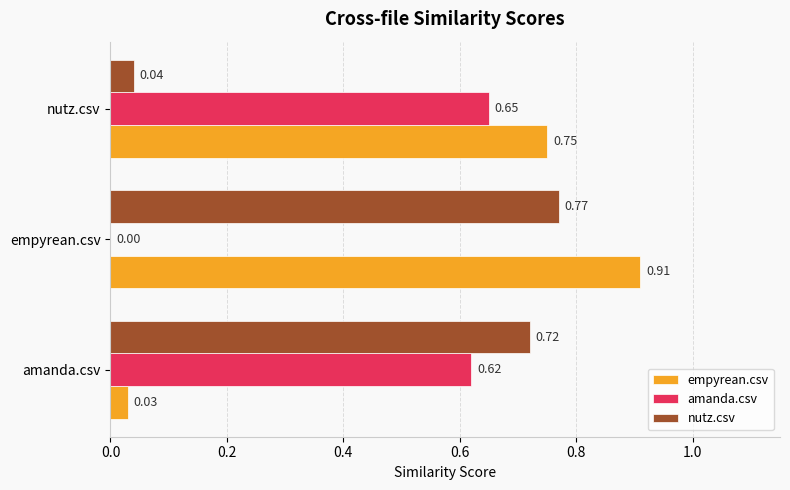

Which series has the largest total across all categories?

empyrean.csv